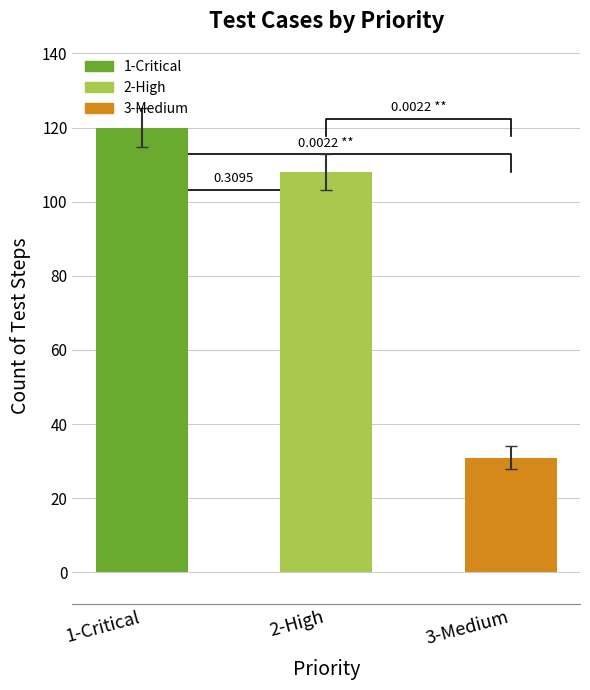

What is the sum of the values at 2-High and 1-Critical?

228